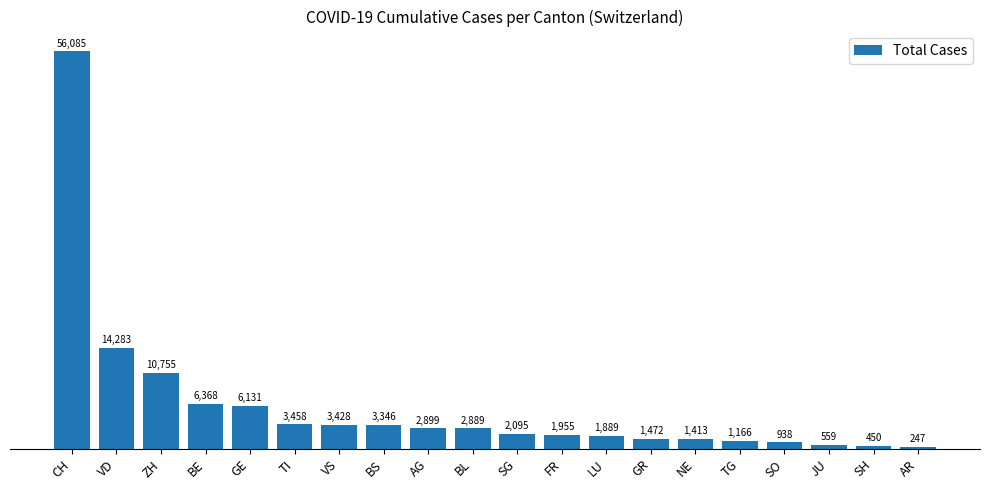

How many bars are there in total?

20